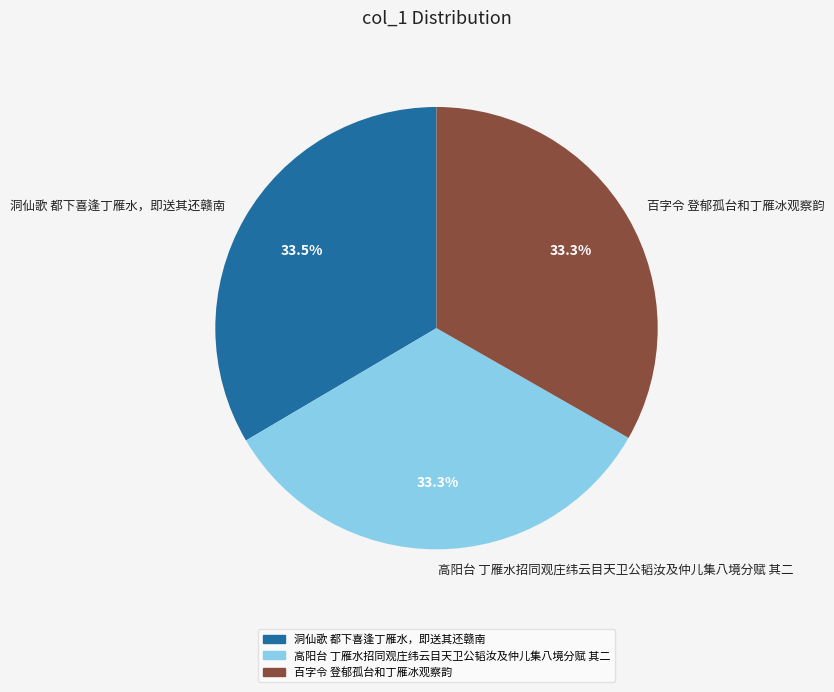

What percentage is the 高阳台 丁雁水招同观庄纬云目天卫公韬汝及仲儿集八境分赋 其二 slice, to the nearest percent?

33%